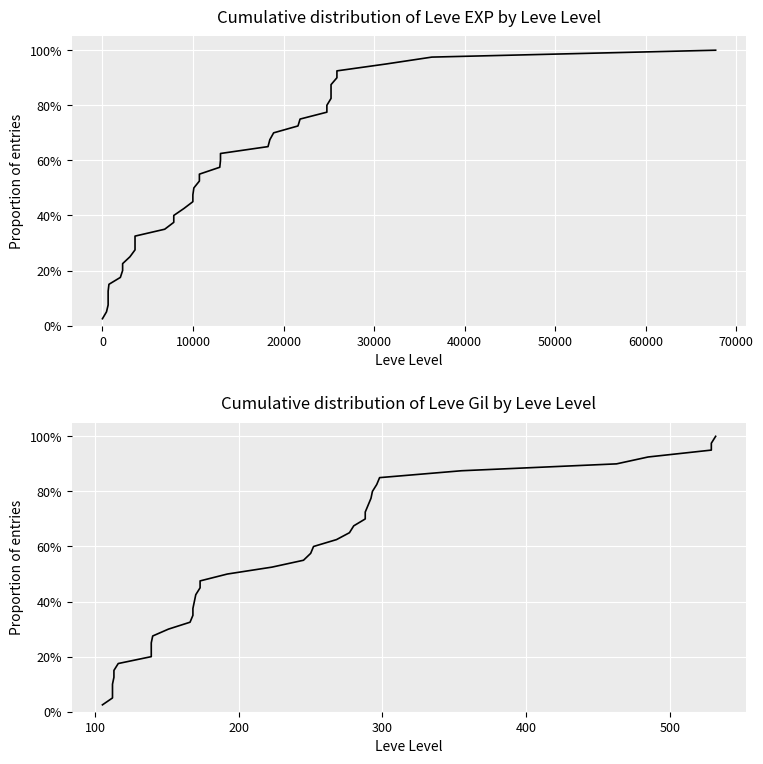

Rank the series by their maximum value, from lowest to highest.

Leve EXP, Leve Gil